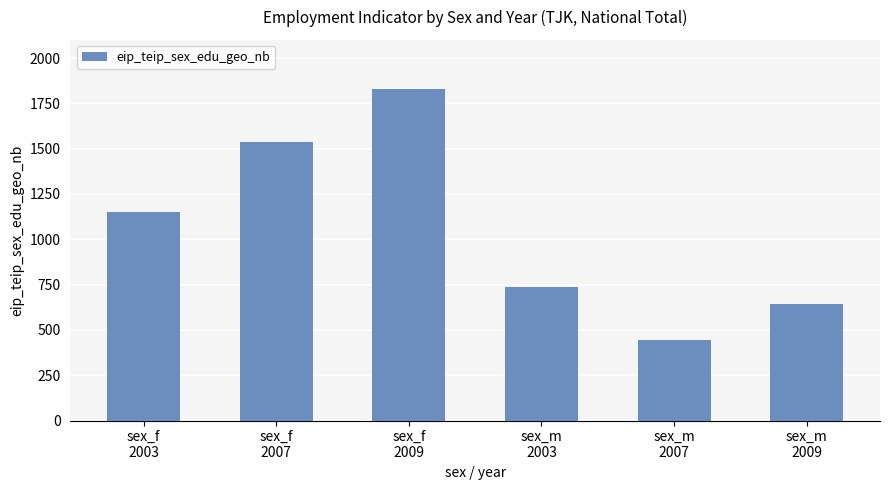

List the labels in order of value, largest first.

sex_f
2009, sex_f
2007, sex_f
2003, sex_m
2003, sex_m
2009, sex_m
2007